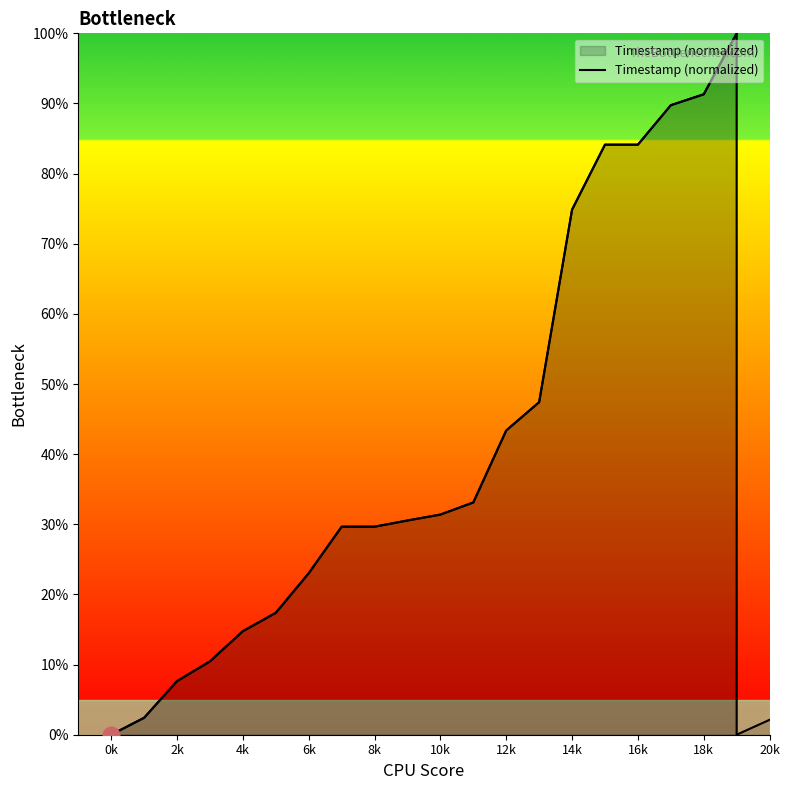

Is it true that the value at 8k is 7.1?

False